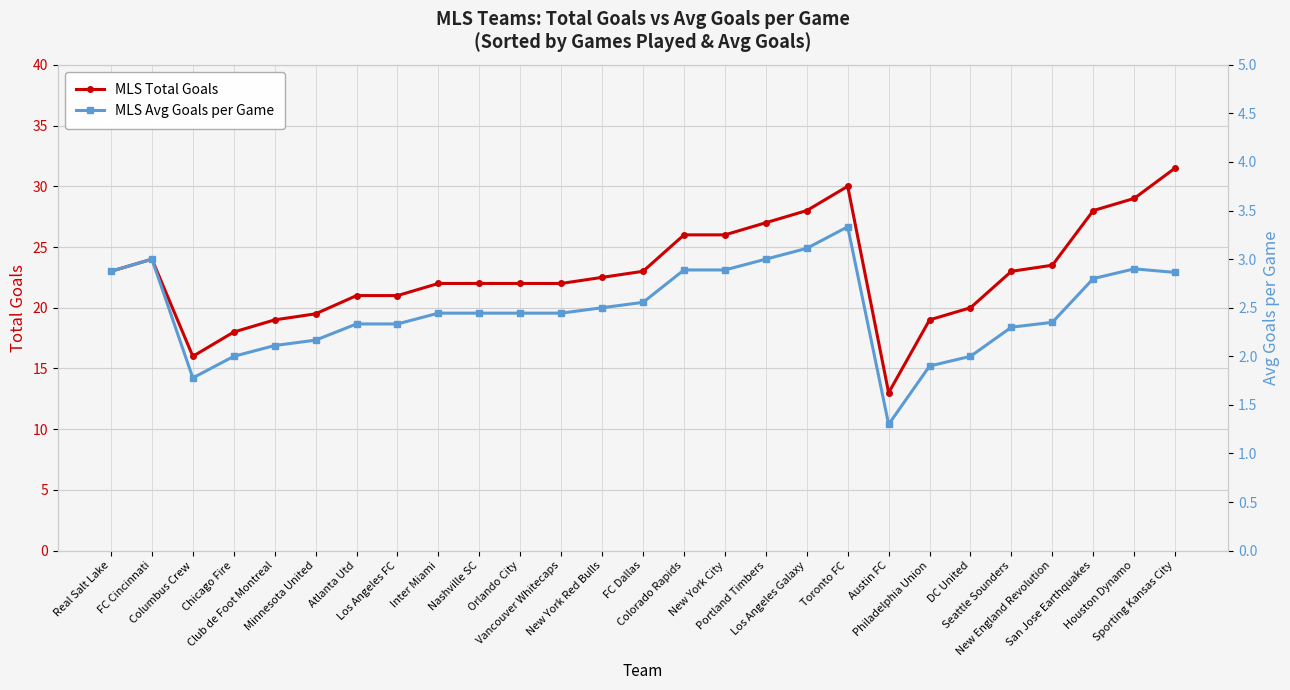

What are all the series names shown in the legend?

MLS Total Goals, MLS Avg Goals per Game